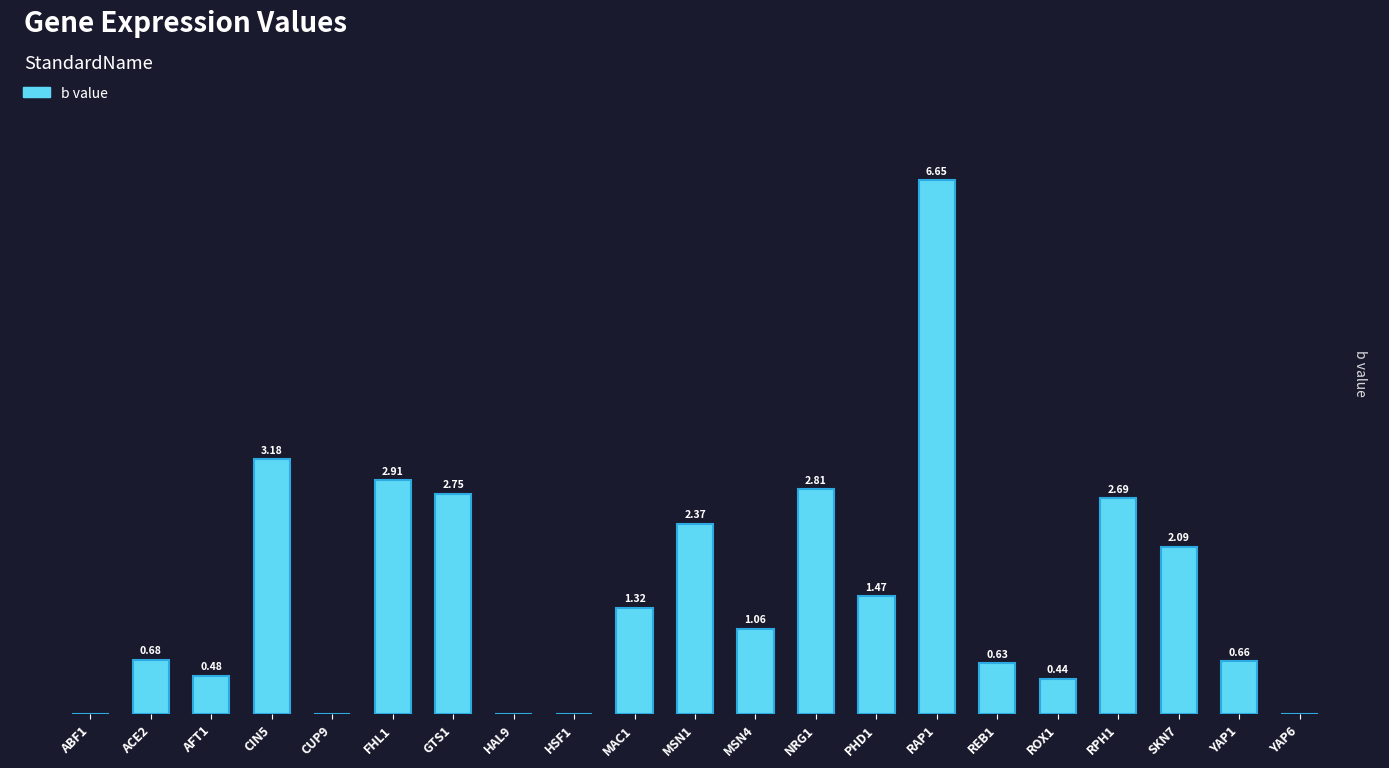

Which has a higher value, MSN1 or ROX1?

MSN1